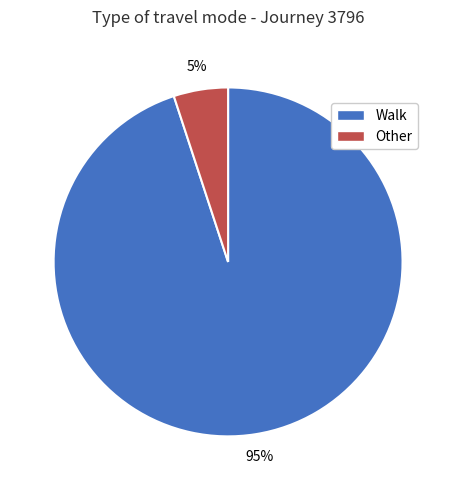

To the nearest percent, what portion does Walk represent?

95%